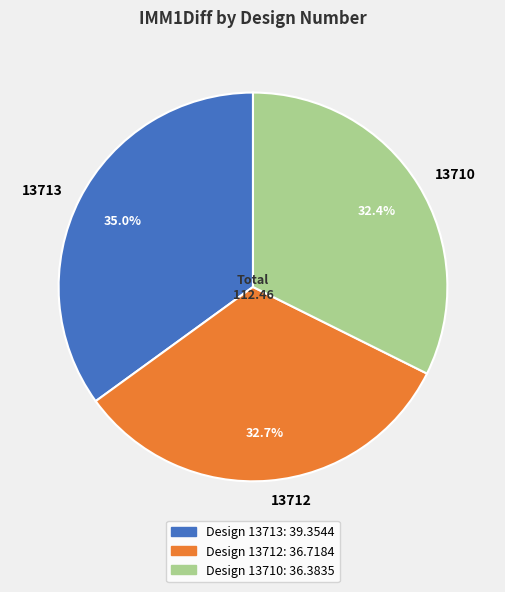

To the nearest percent, what is the average slice percentage?

33%